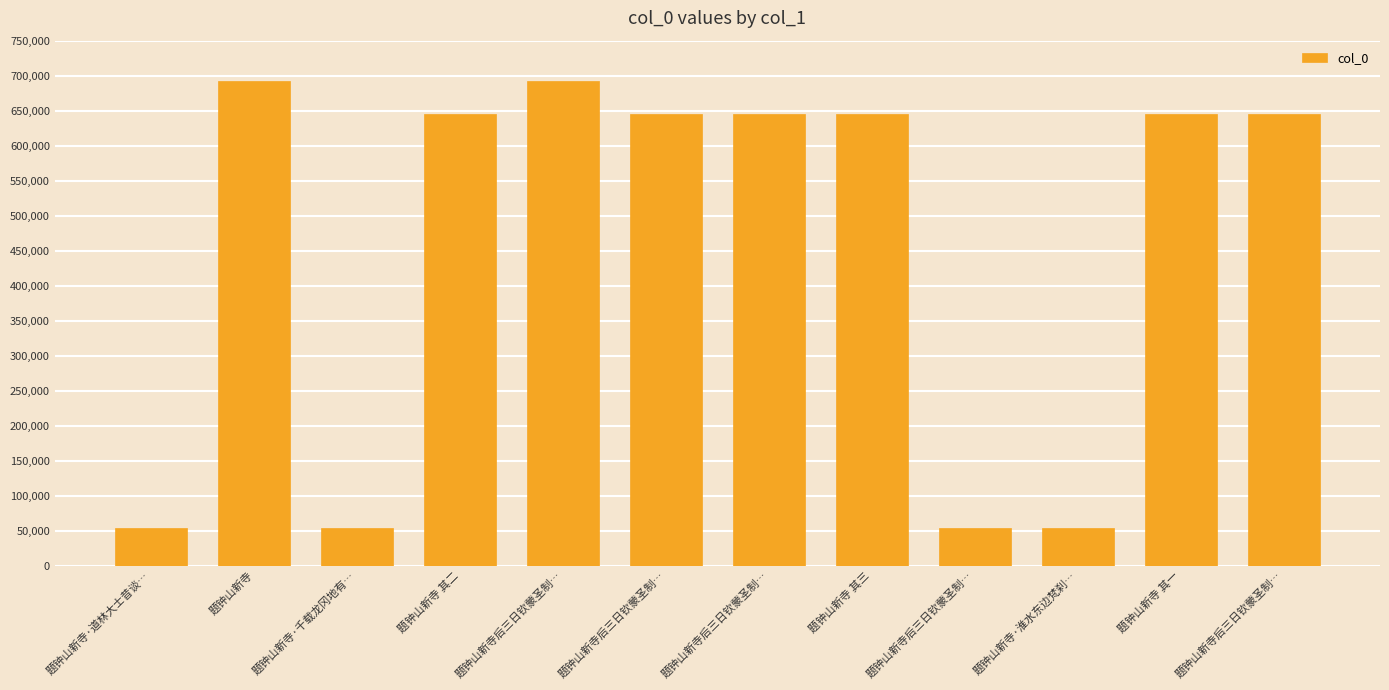

How many series are shown in this chart?

1